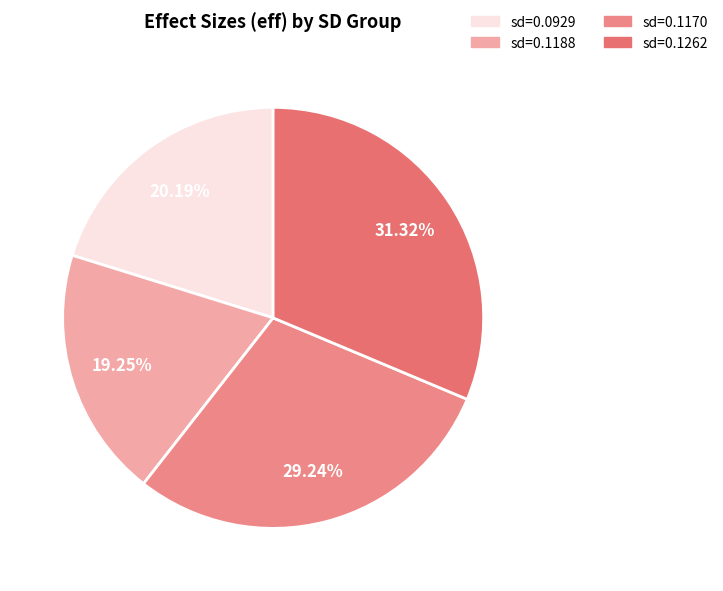

How many slices are in this pie chart?

4